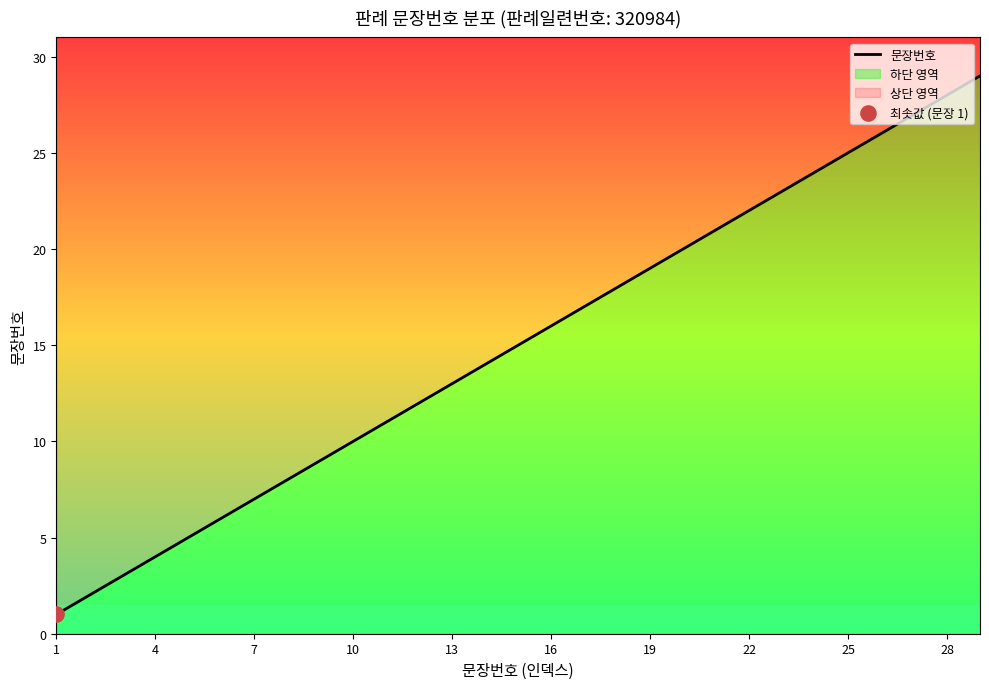

What is the ratio of the value at 15 to the value at 23?

0.7